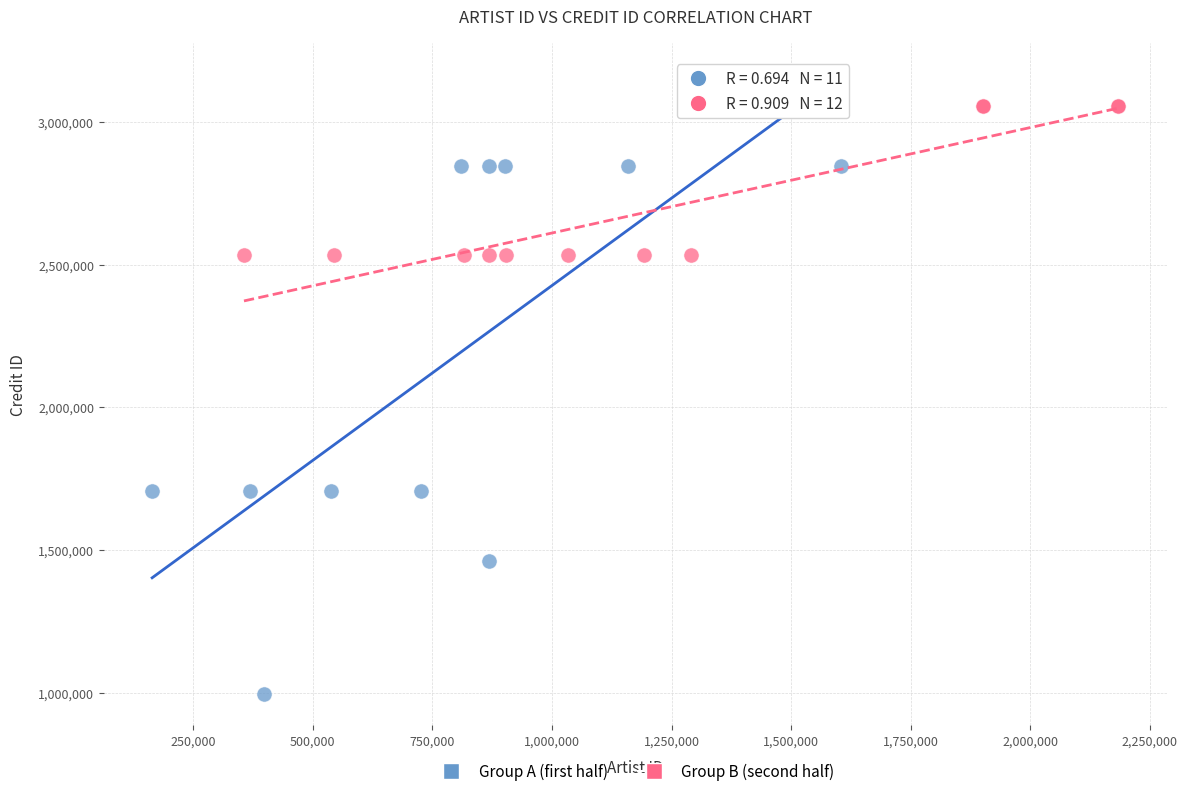

Which series reaches the minimum Y coordinate?

Group A (first half)